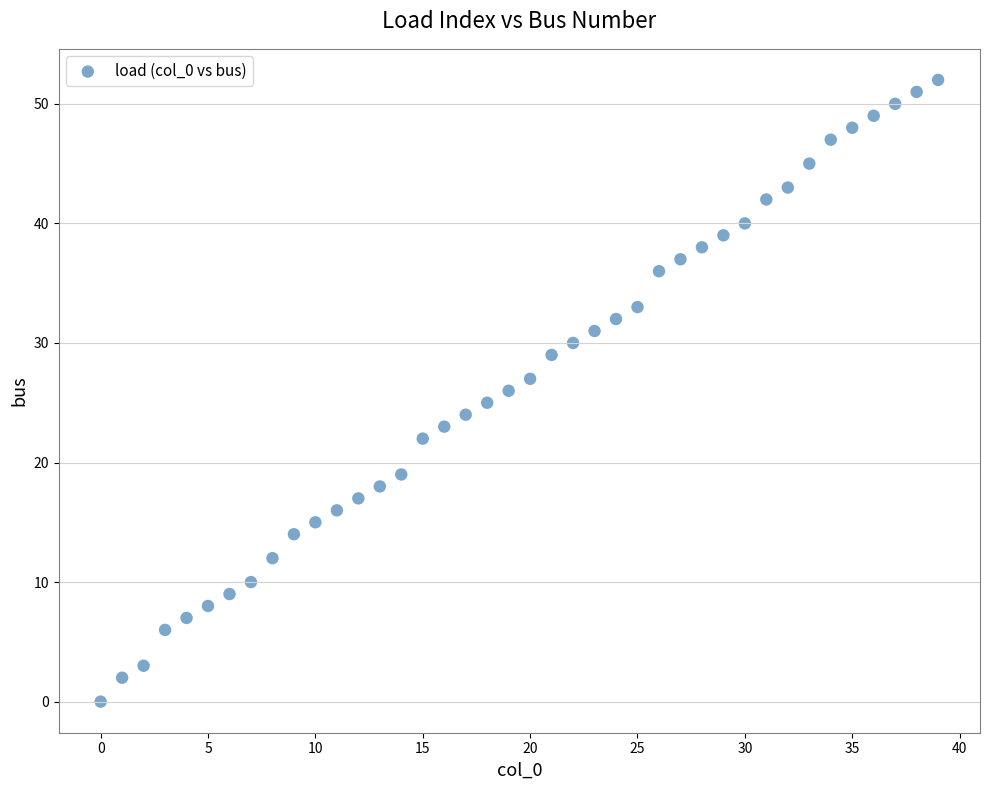

What is the range of Y values (max minus min)?

52